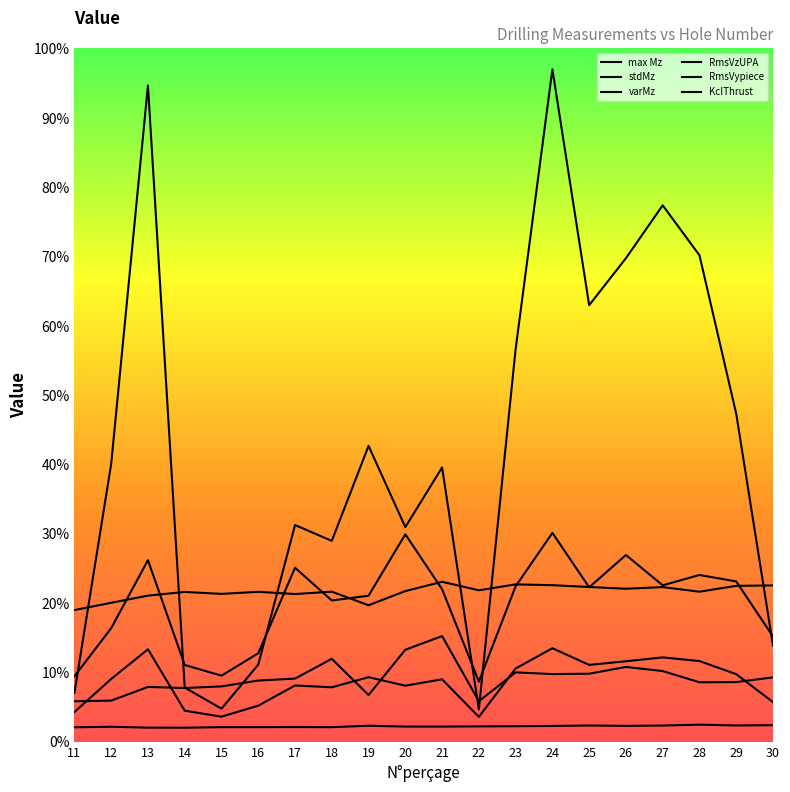

What is the lowest value of the RmsVzUPA series?

19.0